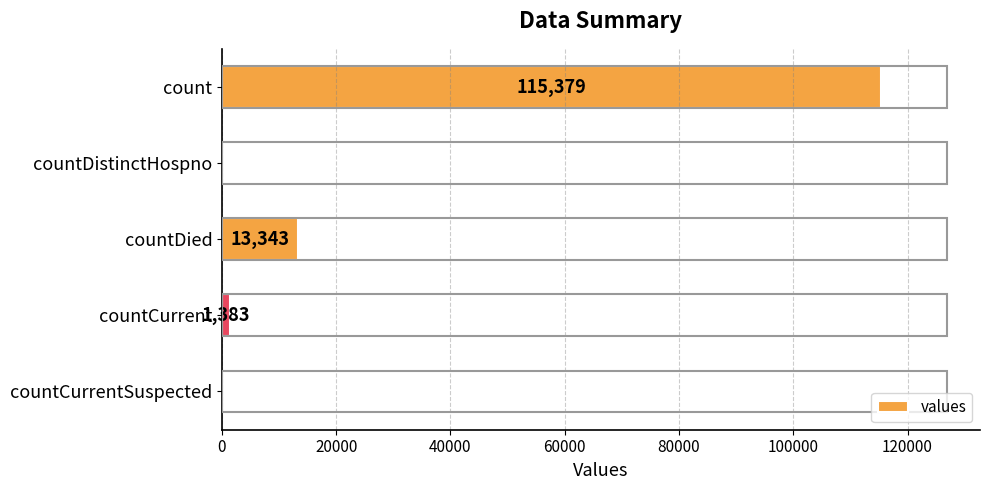

Reading top to bottom, transcribe all the data shown in this chart.

count=115379	countDistinctHospno=0	countDied=13343	countCurrent=1383	countCurrentSuspected=0